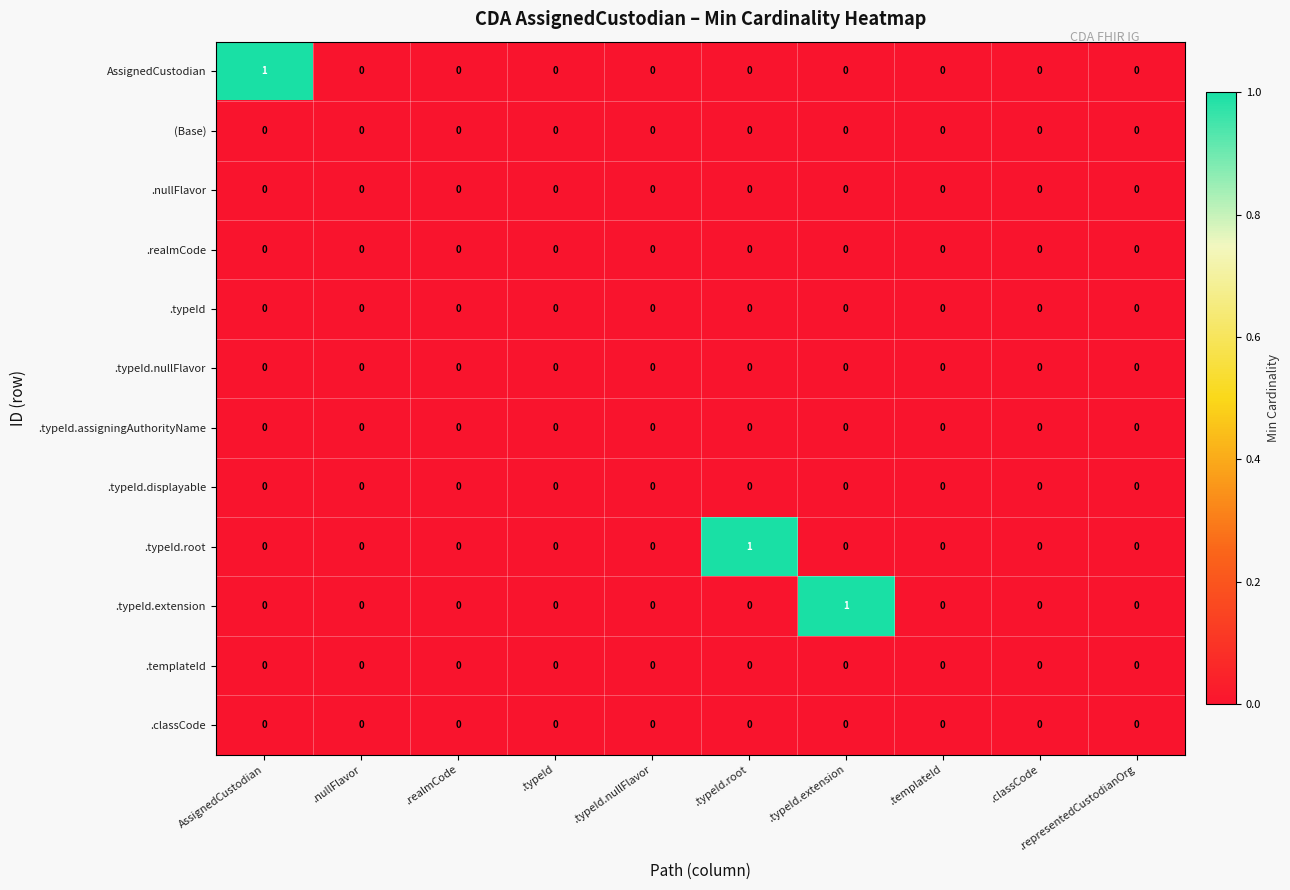

Is it true that .typeId.extension equals 0 at .representedCustodianOrg?

True